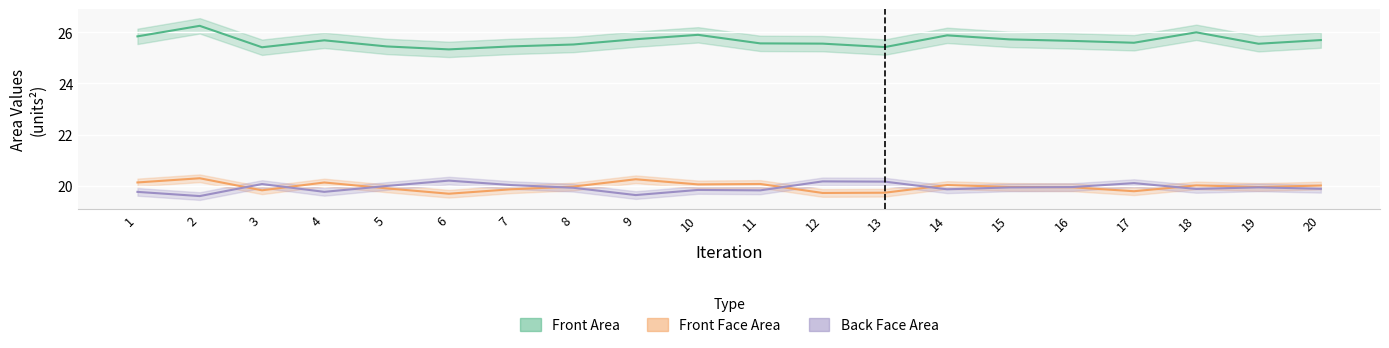

True or false: Front Face Area has more than 0 points higher than both neighbors.

True